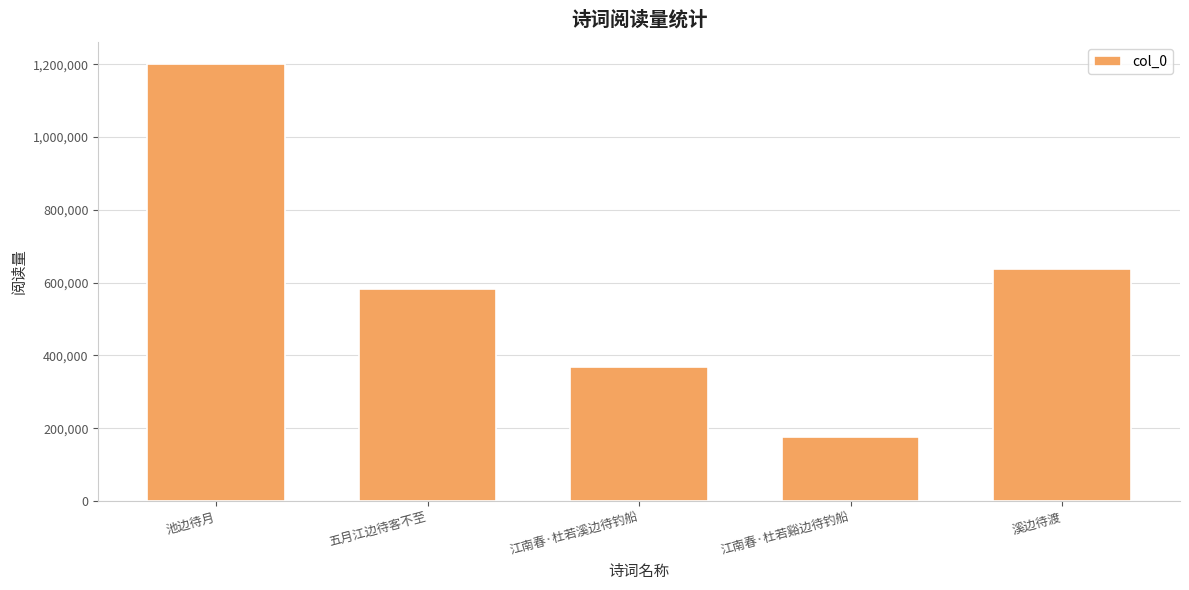

What is the label of the 4th bar from the left?

江南春·杜若谿边待钓船